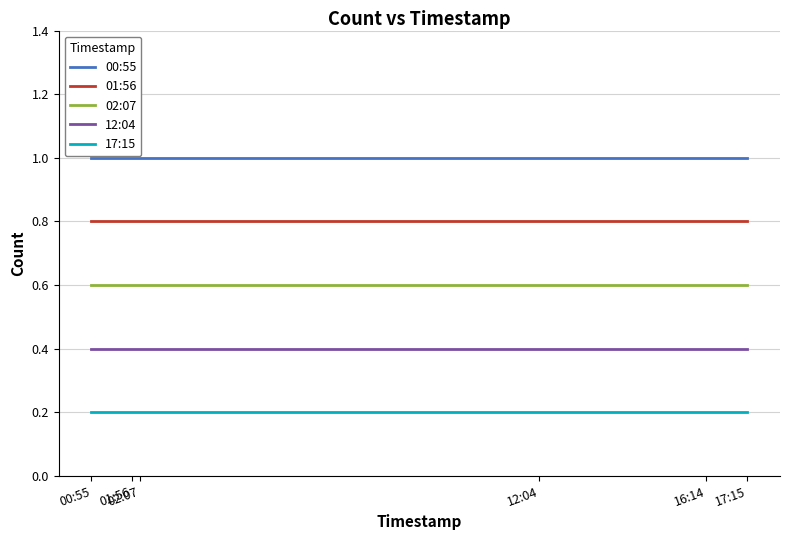

Which series has the largest total across all categories?

00:55